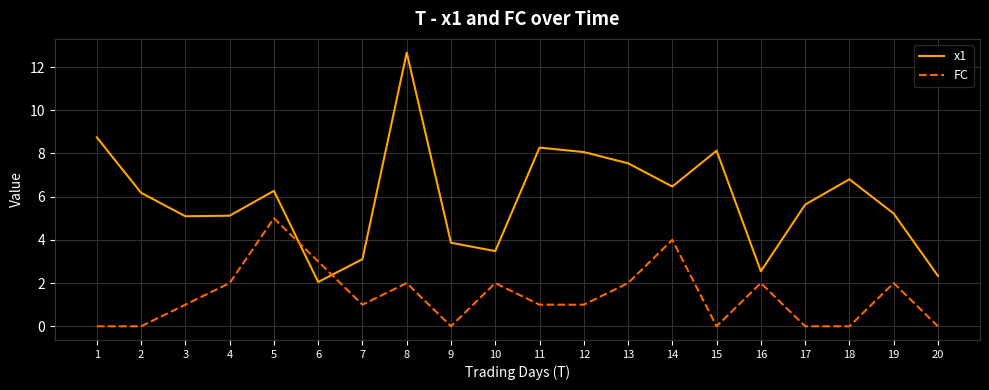

What is the difference between the maximum and minimum values in the x1 series?

10.6